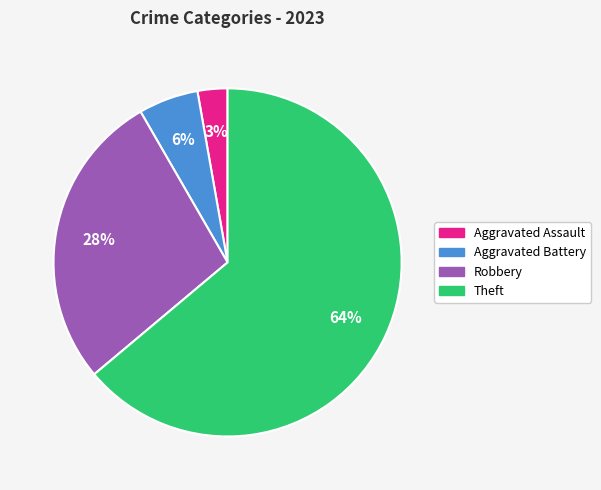

To the nearest percent, what percentage of the pie is Aggravated Battery?

6%